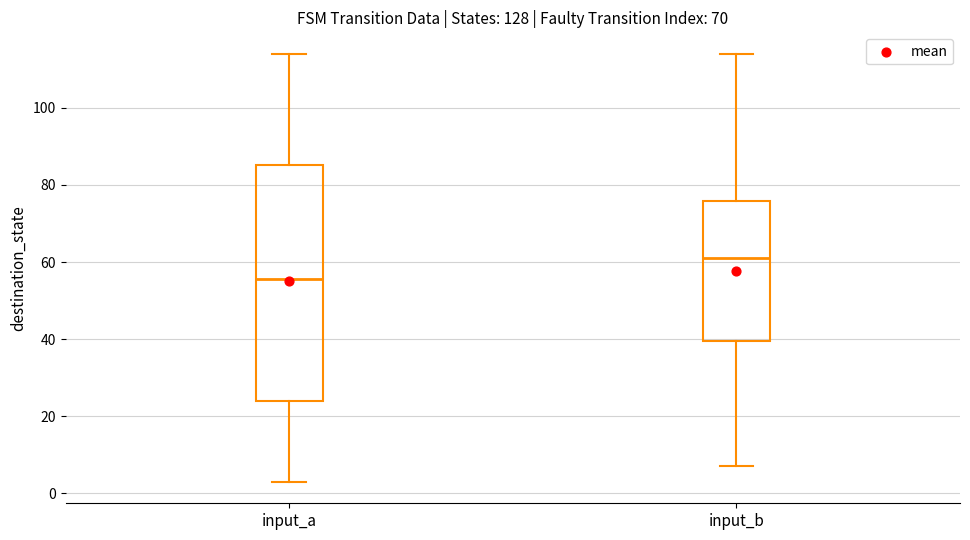

Comparing the boxes themselves (not the whiskers), which one is the tallest?

input_a